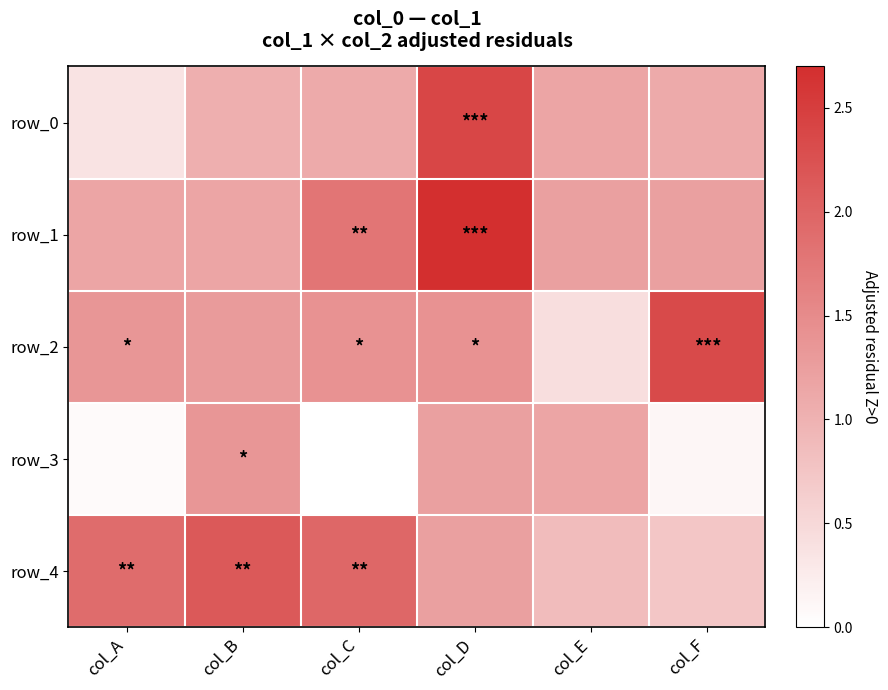

At which label is row_3 closest to 0?

col_C